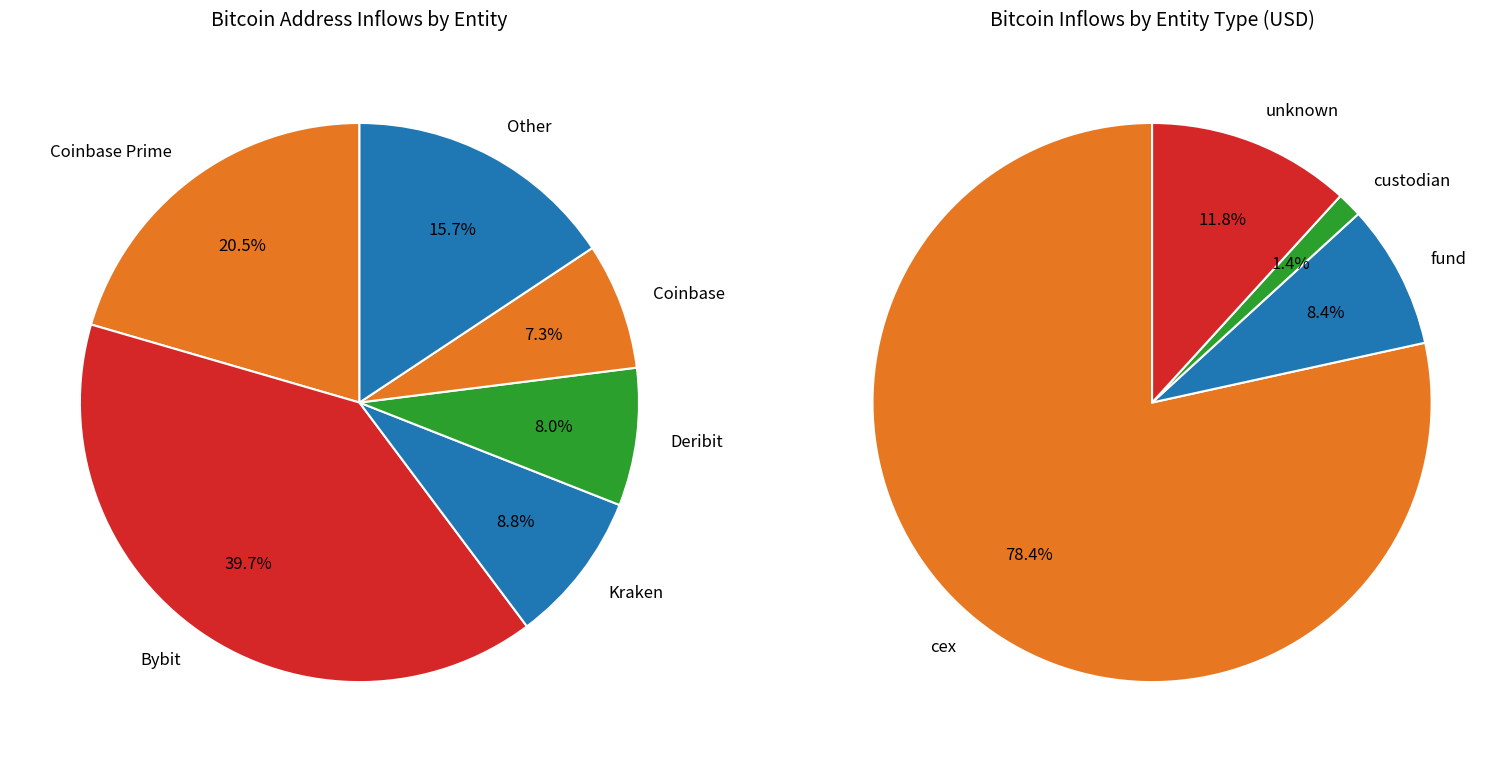

To the nearest percent, what is the difference between the Coinbase Prime and Other slice percentages?

5%